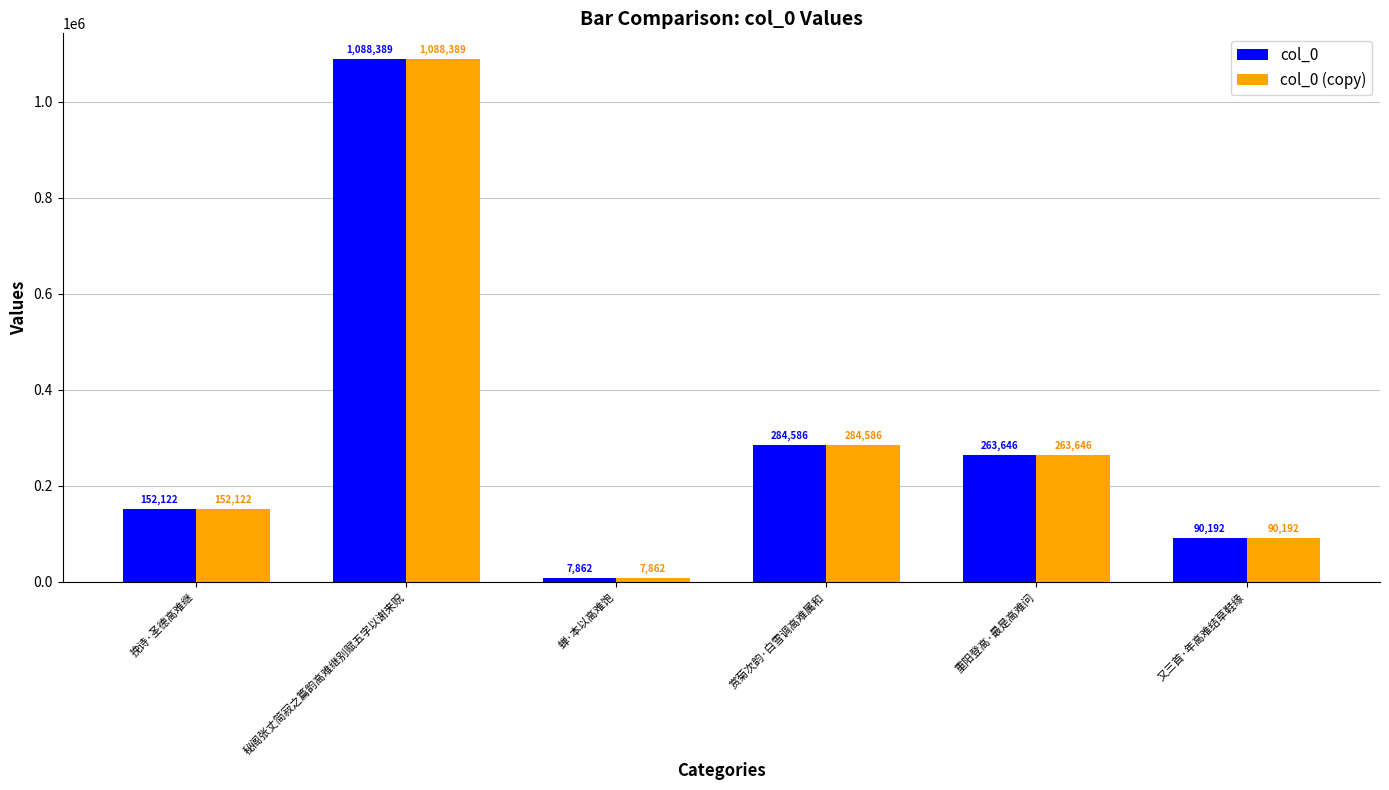

Which category has the highest value in the col_0 (copy) series?

秘阁张丈简寂之篇韵高难继别赋五字以谢来贶